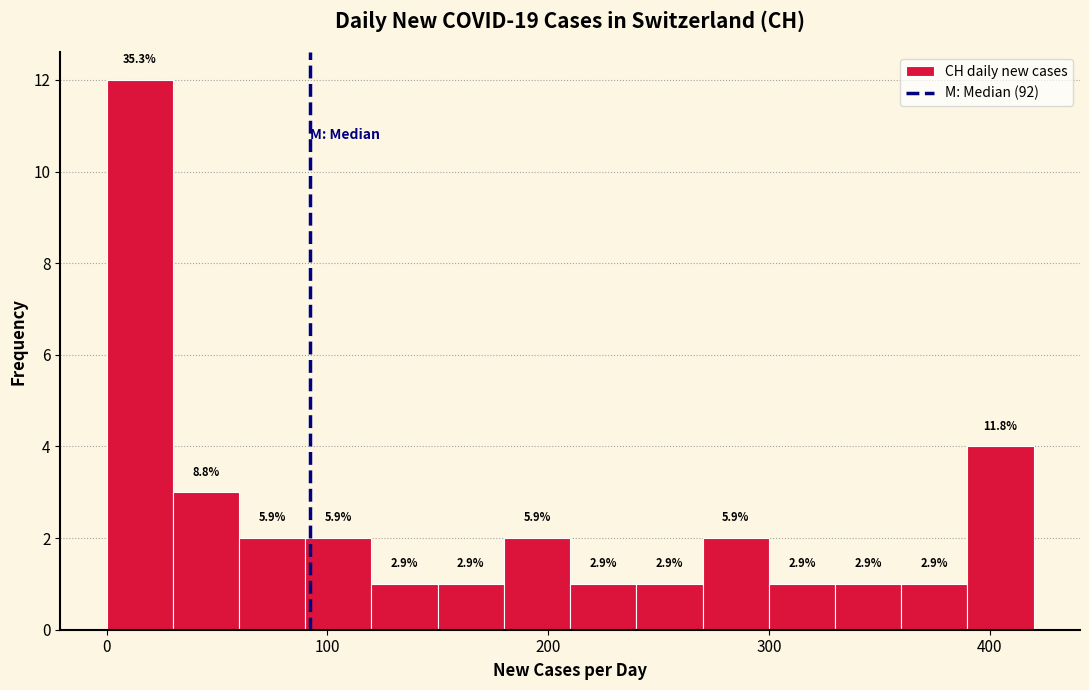

Read against the x-axis, roughly where is the centre of the tallest bar?

20